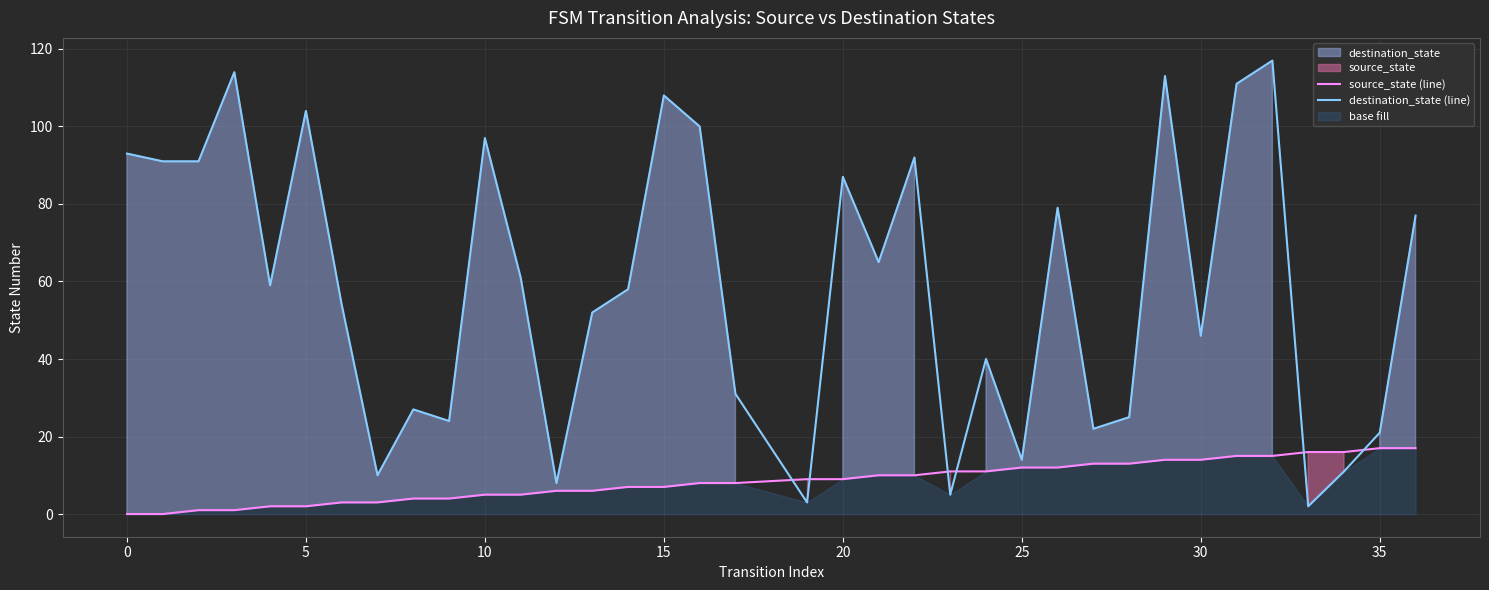

How many times do source_state (line) and destination_state (line) cross each other?

6